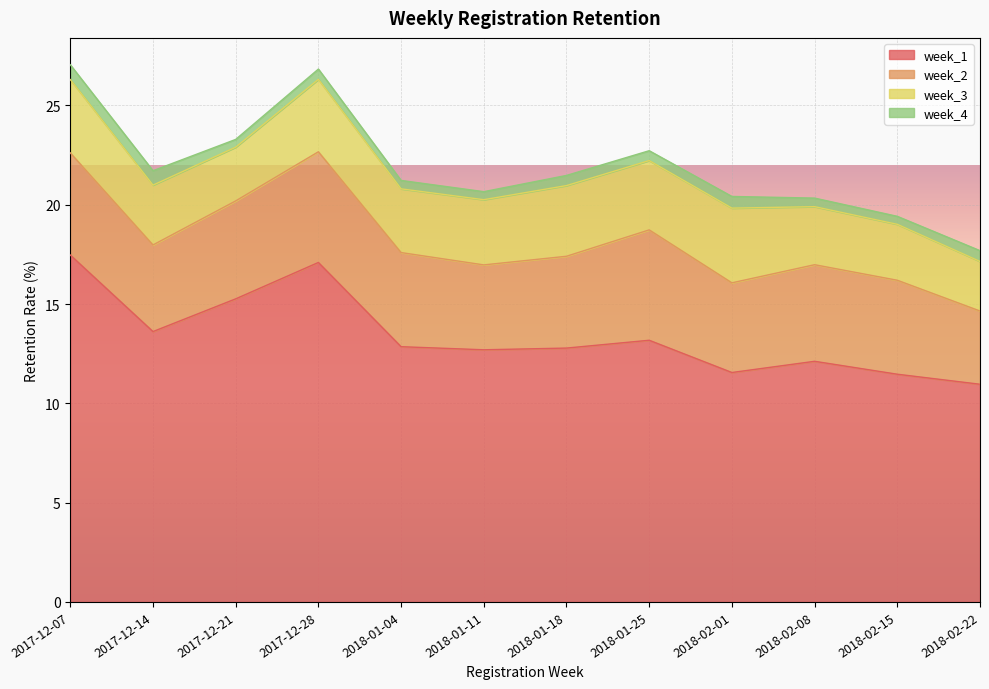

Where is the first local maximum for week_3?

2017-12-28